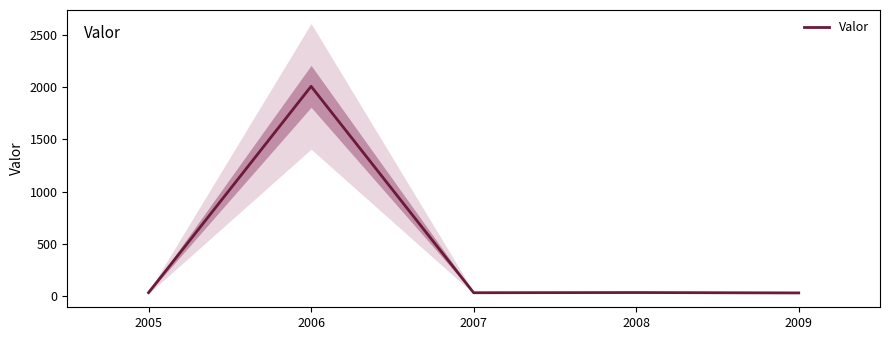

What is the change in value from 2005 to 2009?

-2.4